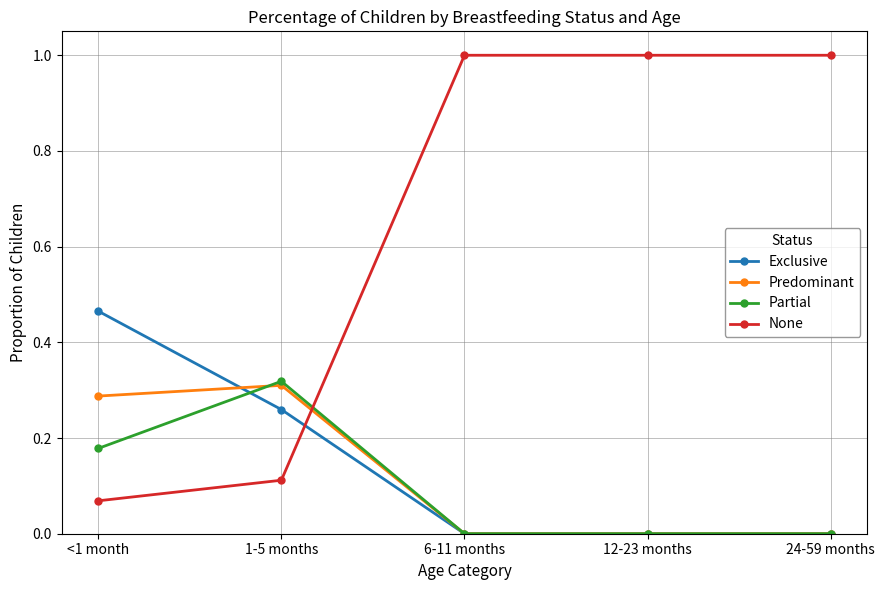

What is the spread (max minus min) of values at 24-59 months?

1.0